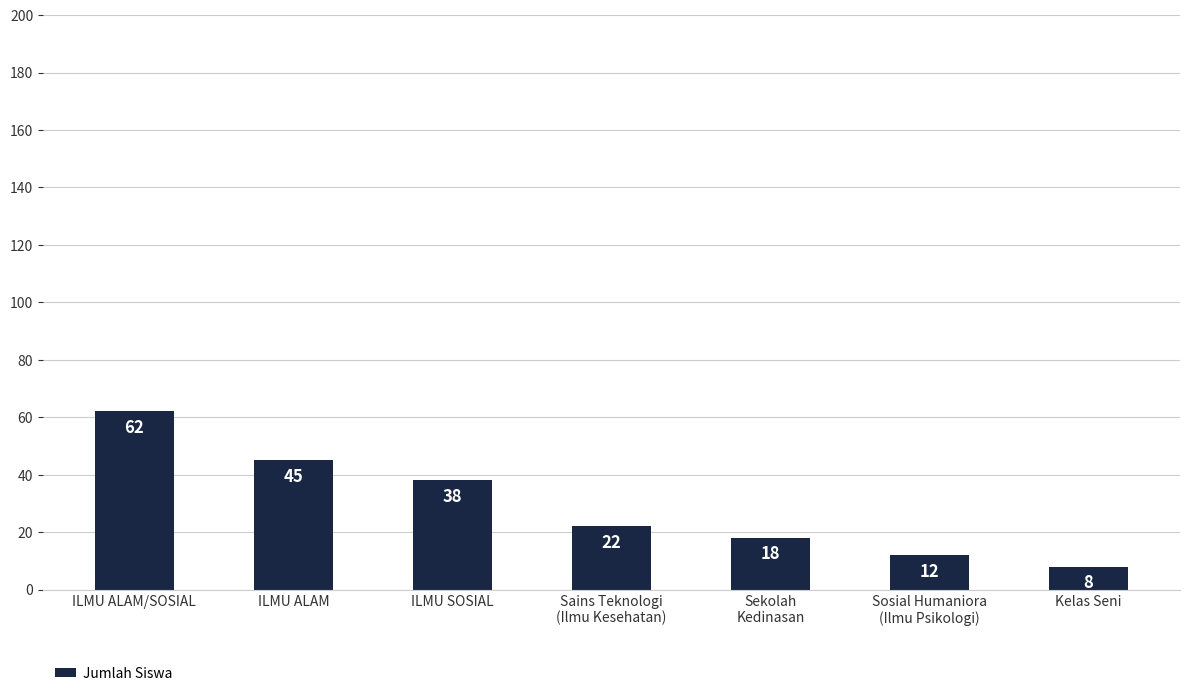

Reading left to right, list all the values displayed in this chart.

62	45	38	22	18	12	8